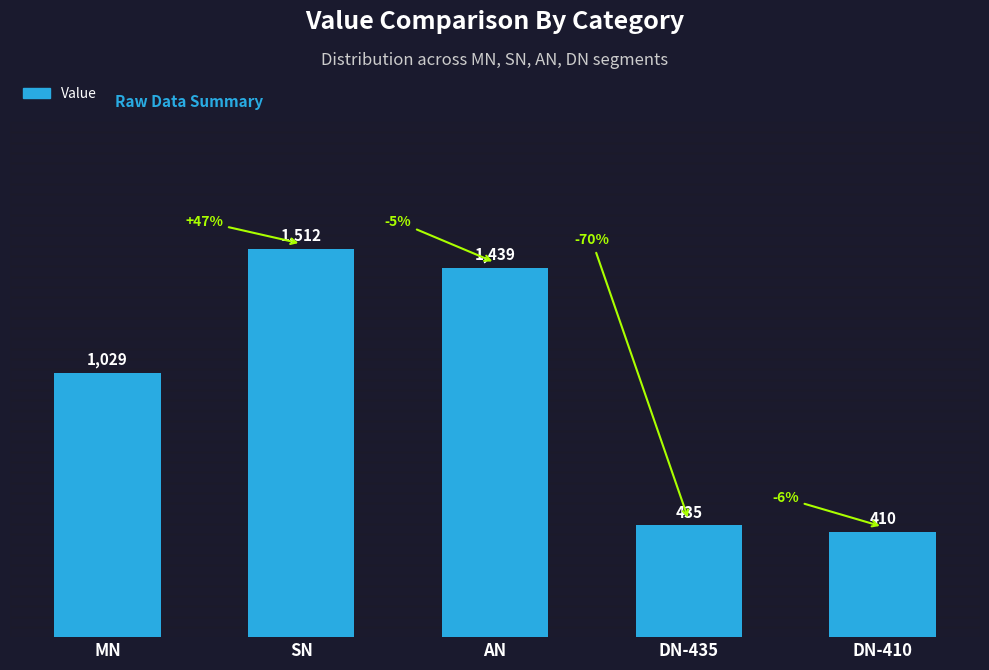

Is it true that the value at MN is 1029?

True